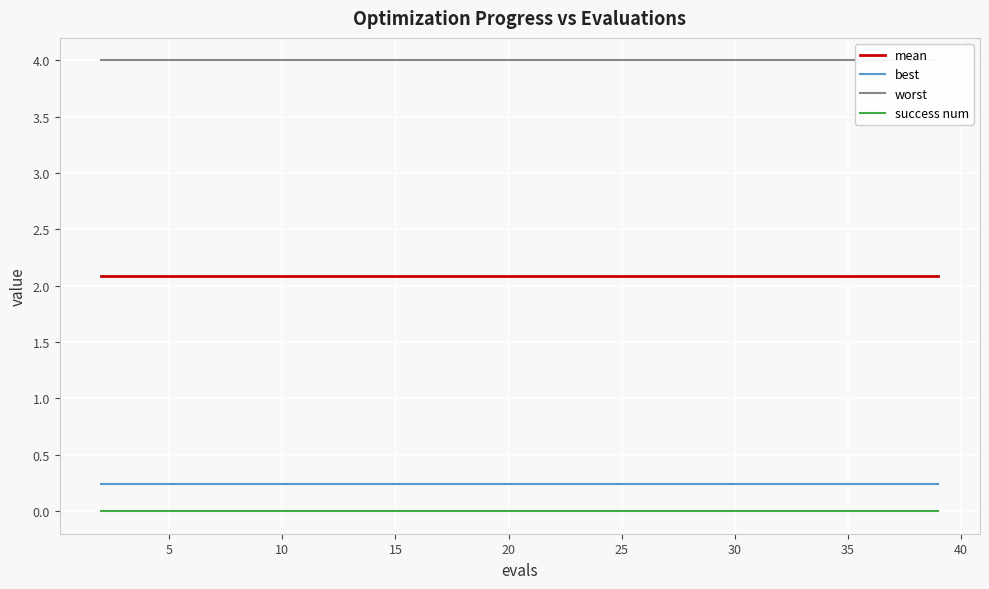

Is it true that best equals 0.2 at 25?

True